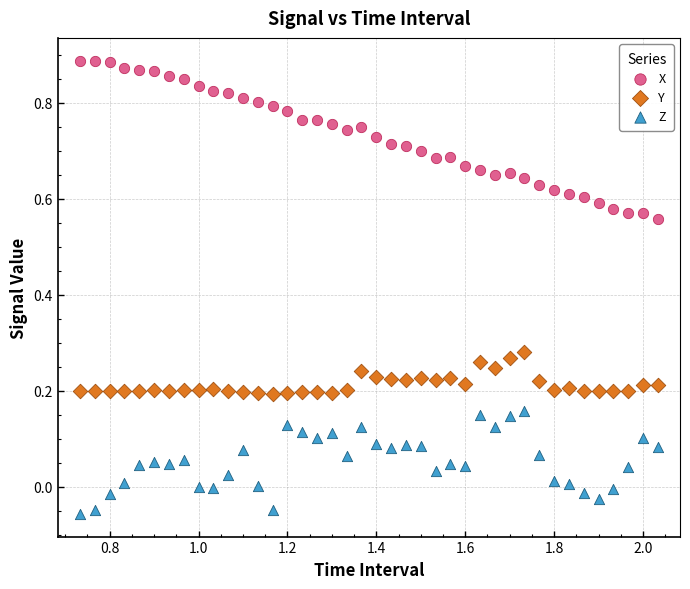

Which series reaches the maximum Y coordinate?

X